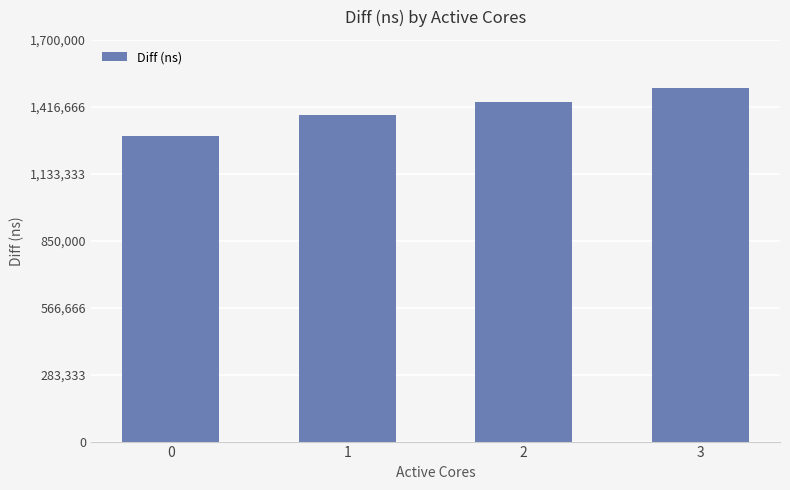

How many data points does each series have?

4